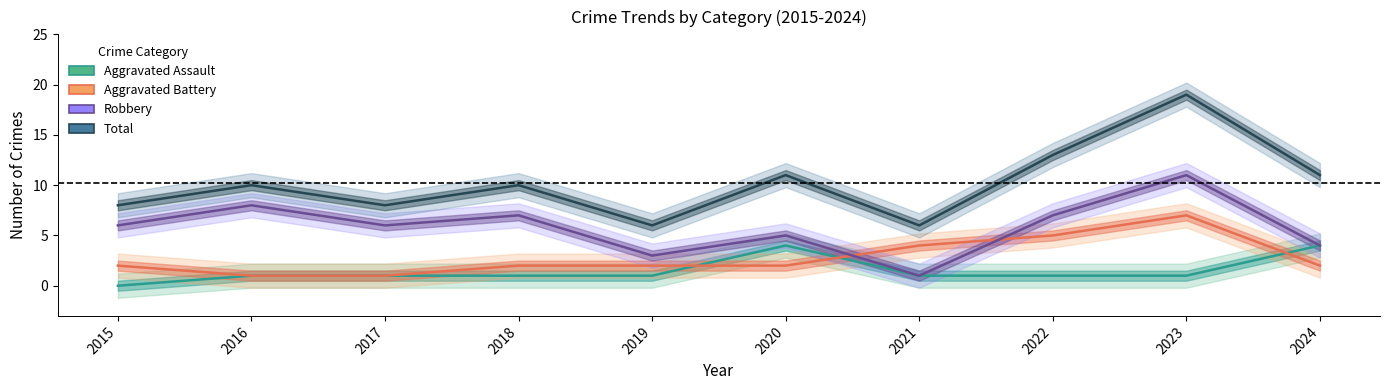

How many values in the Robbery series are below 6?

4